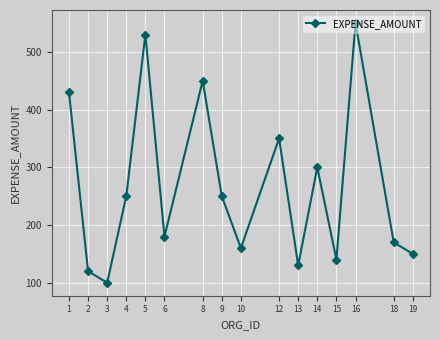

What is the difference between the values at 10 and 6?

20